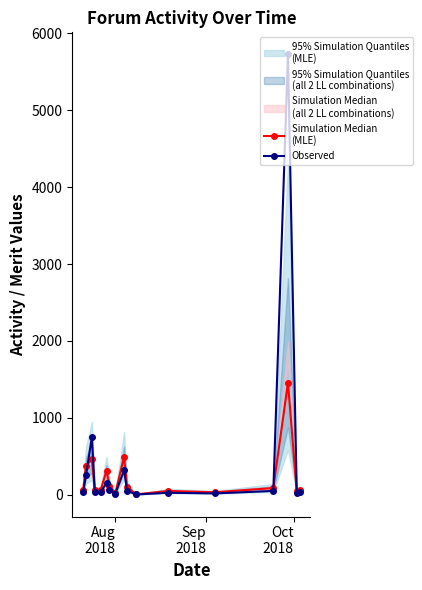

Is the value of Observed at Oct
2018 greater than the value of Simulation Median
(MLE) at 3?

Yes